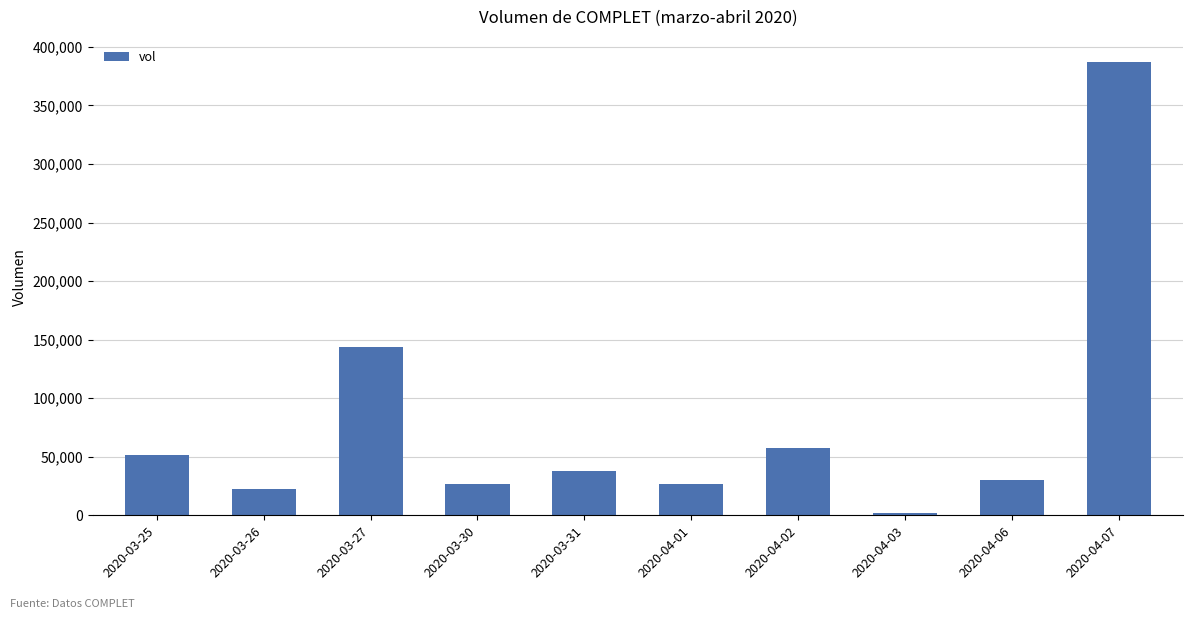

What is the maximum value shown in the chart?

386800